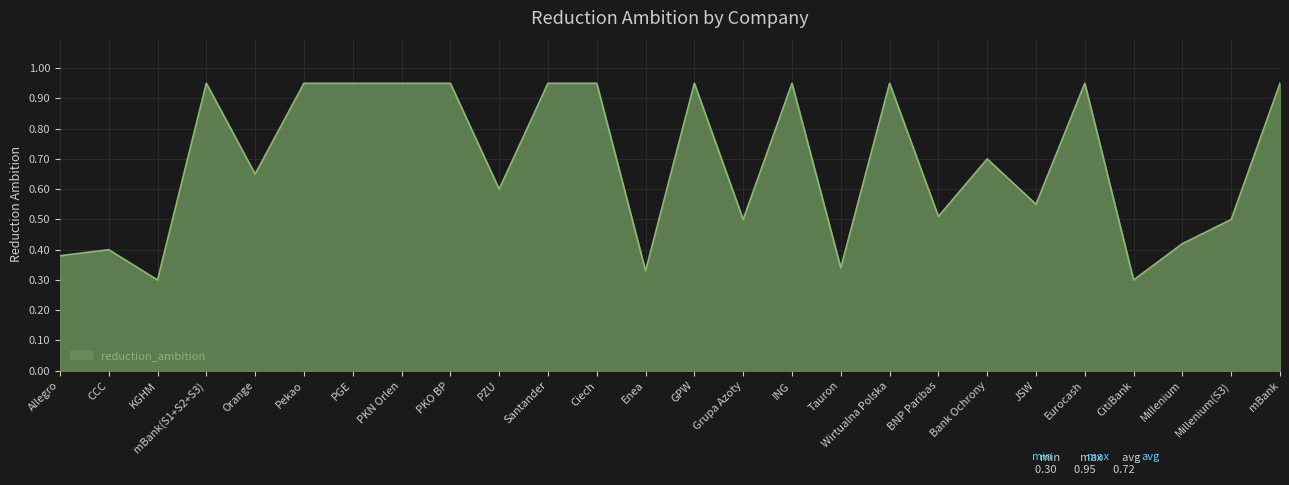

Does the chart display data point markers on the line(s)?

No